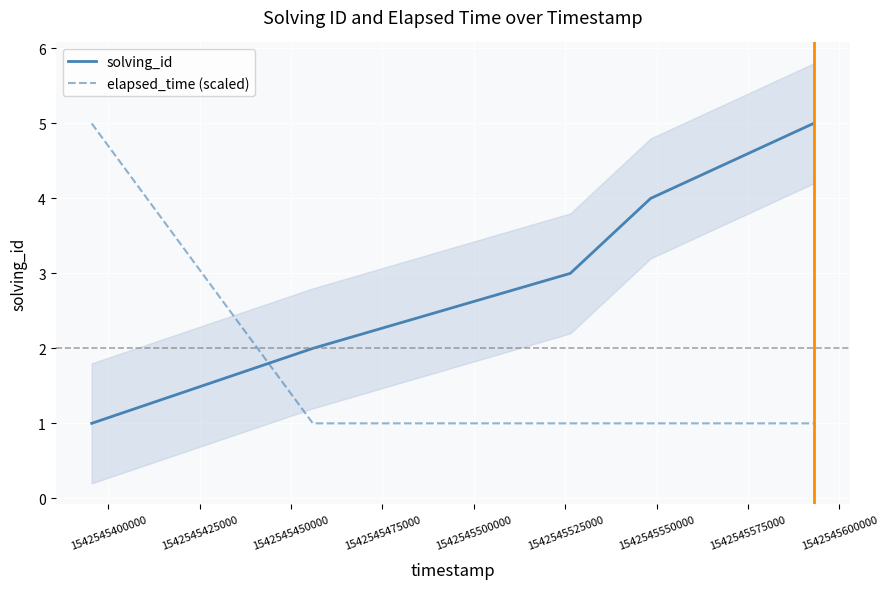

What is the difference between the maximum and minimum values in the solving_id series?

4